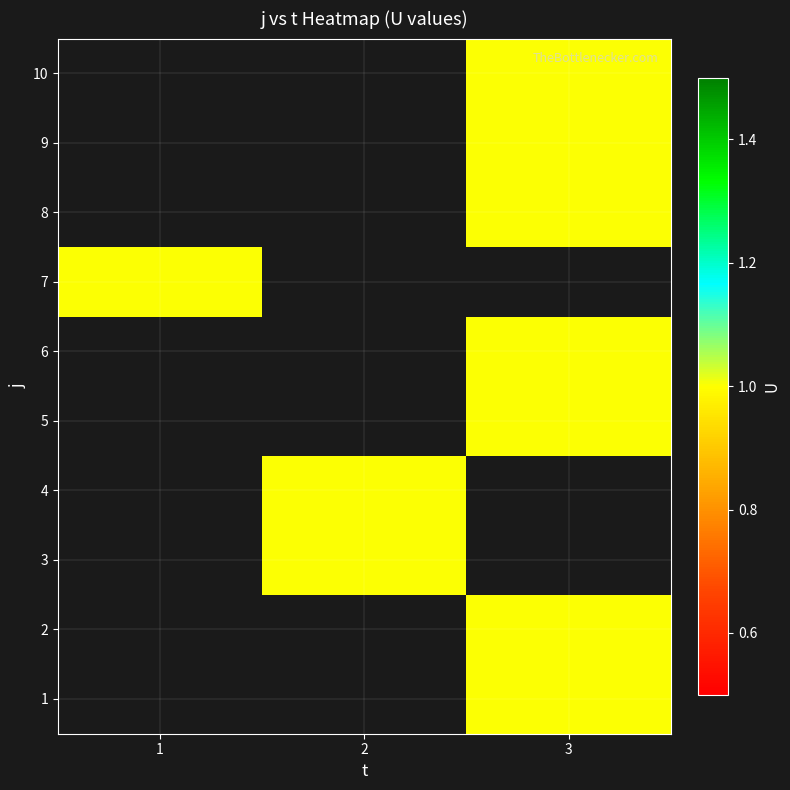

How many values in 6 are above zero?

1